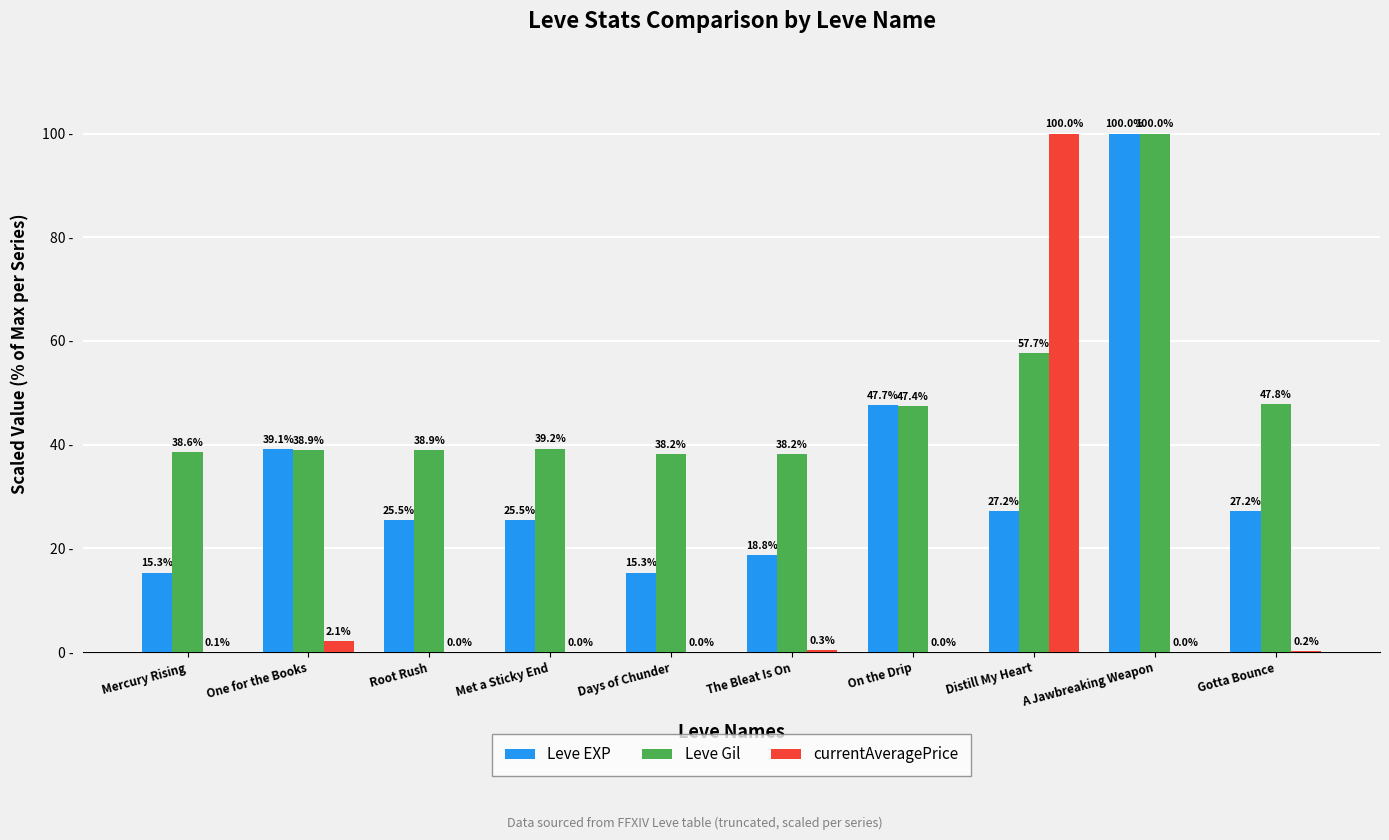

Which series has the largest total across all categories?

Leve Gil